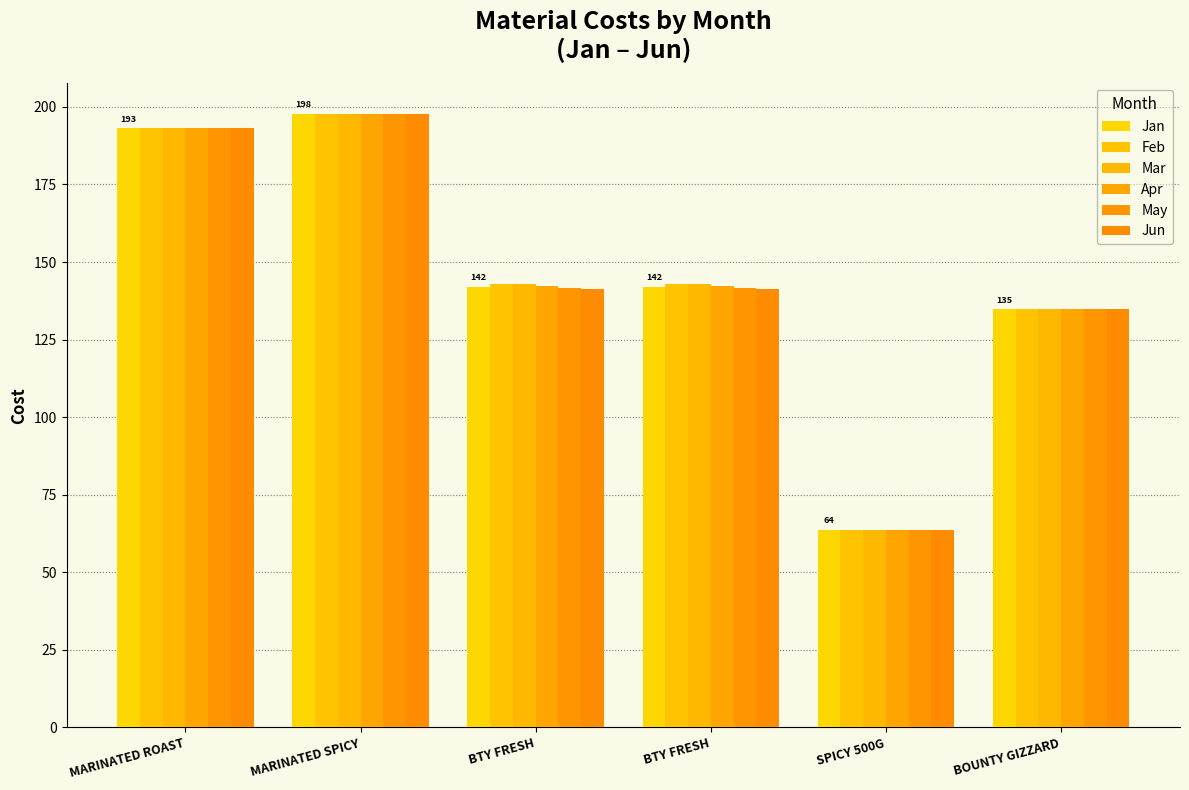

How many data points in Feb are above 142?

4